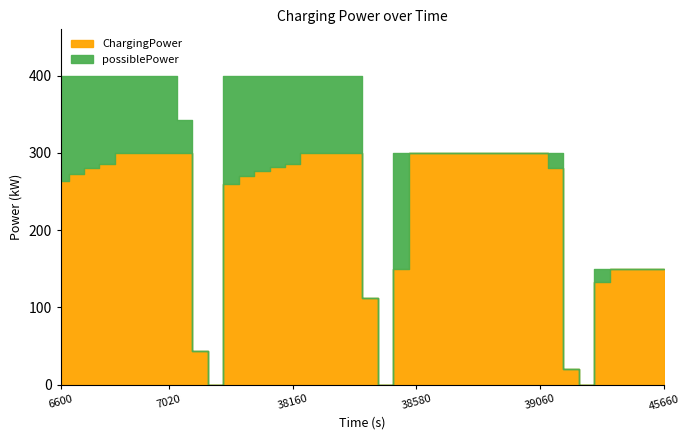

Where does the ChargingPower series first go above 285?

6780